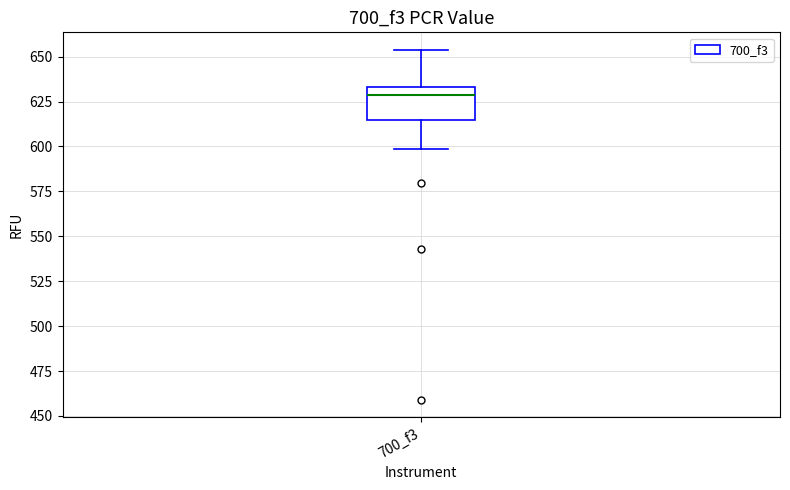

Where is the upper edge of the box for 700_f3 on the y-axis? The values are not printed on the chart, so give them approximately, as read against the axis.

635